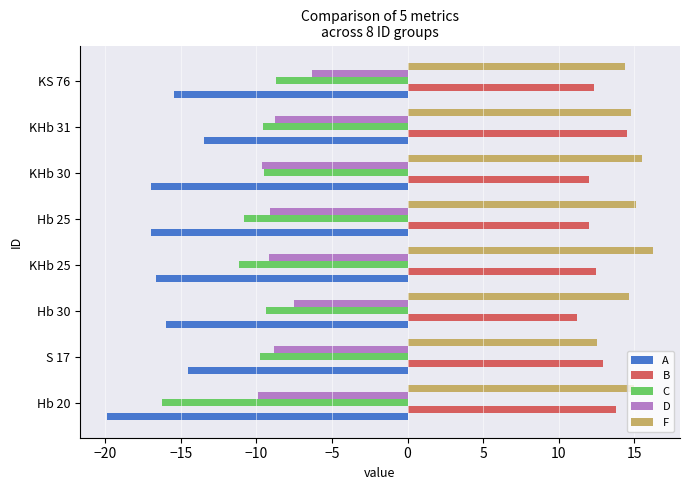

What is the sum of all B values?

101.2